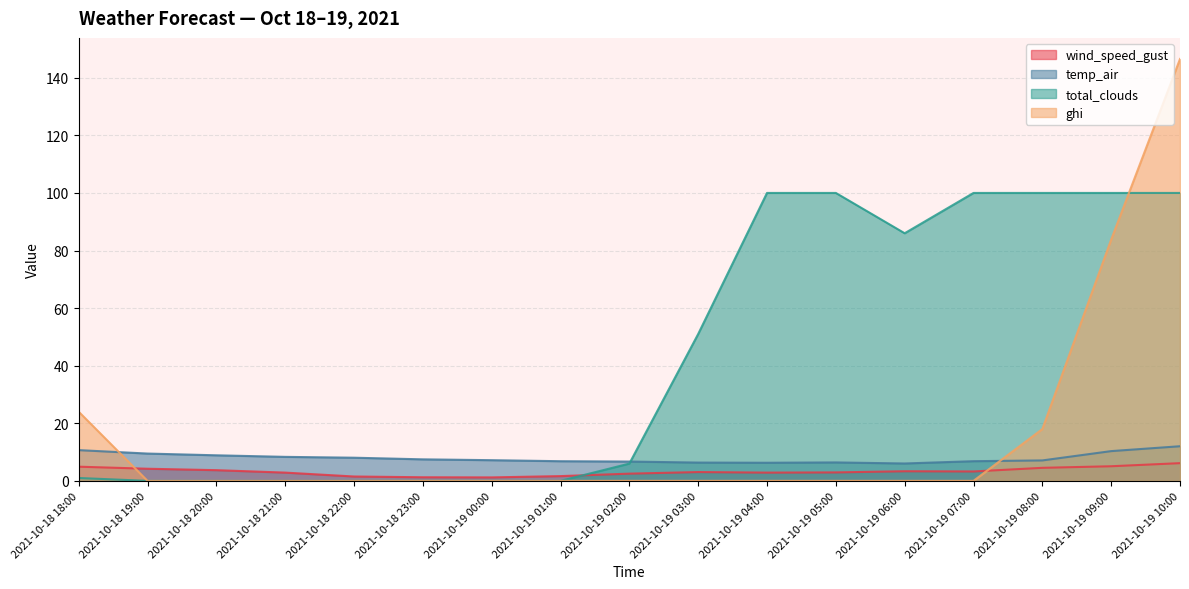

In wind_speed_gust, how many points are higher than both neighbors (excluding endpoints)?

2